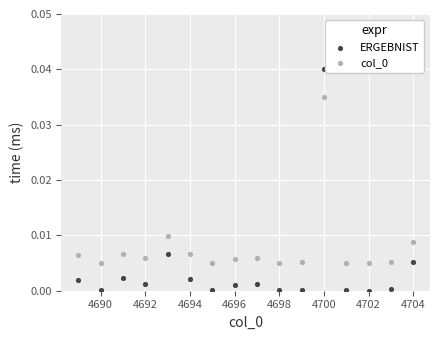

Which series contains the highest Y value?

ERGEBNIST